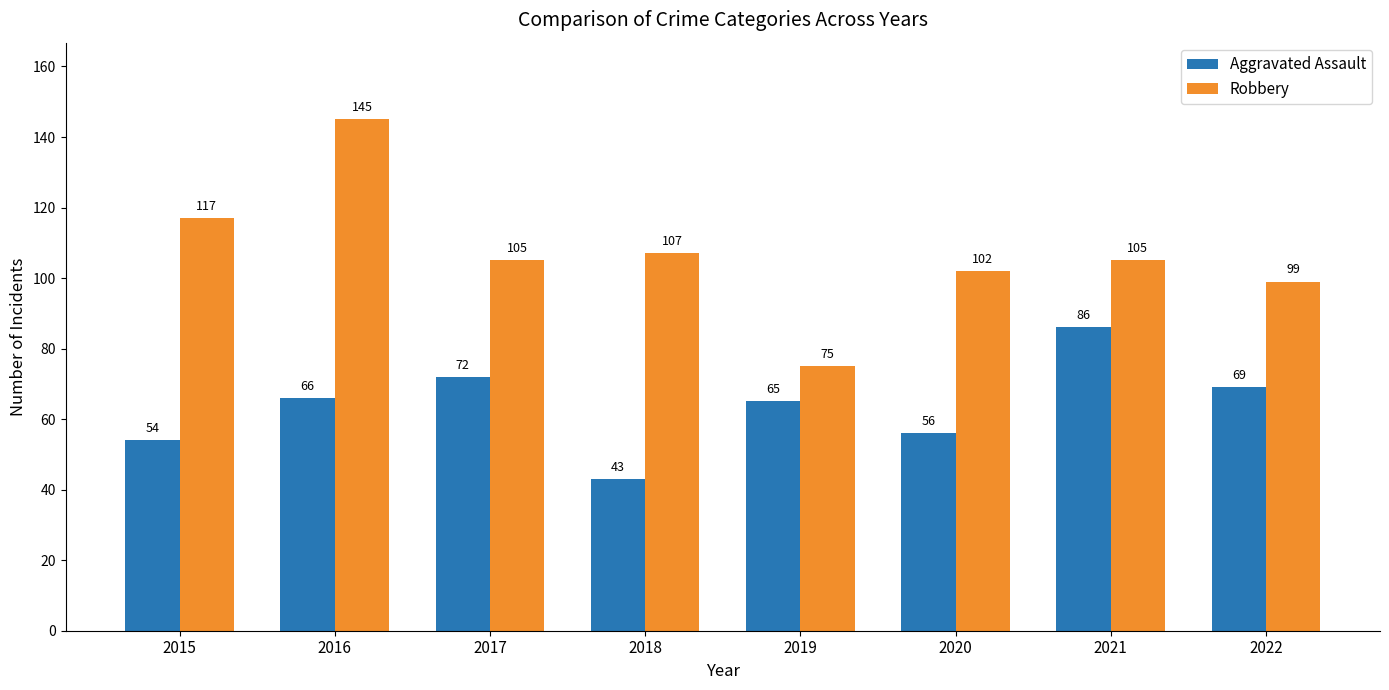

What is the average value of the Robbery series?

107